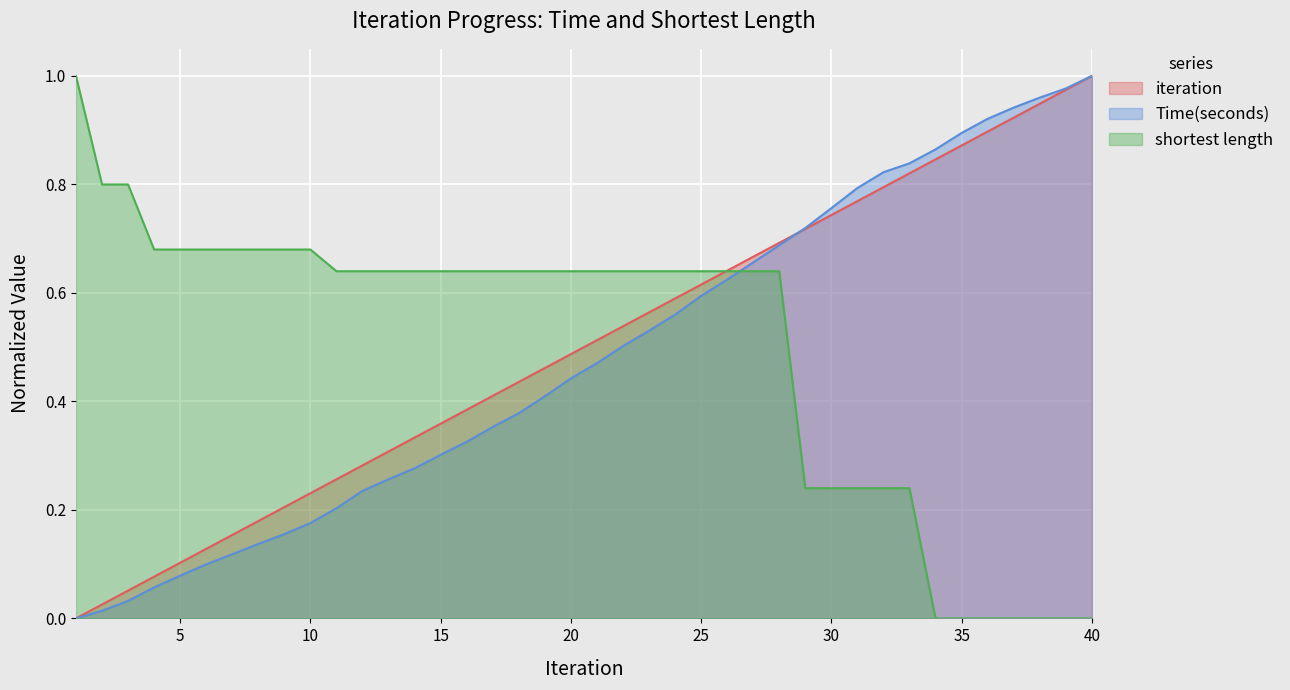

Count the number of data series in this chart.

3